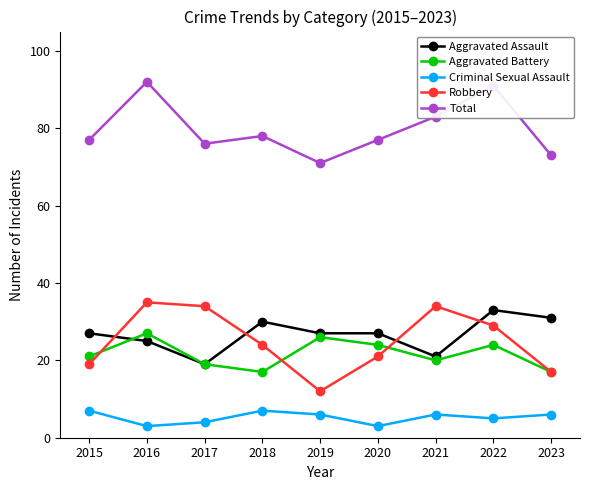

What is the average value of the Total series?

80